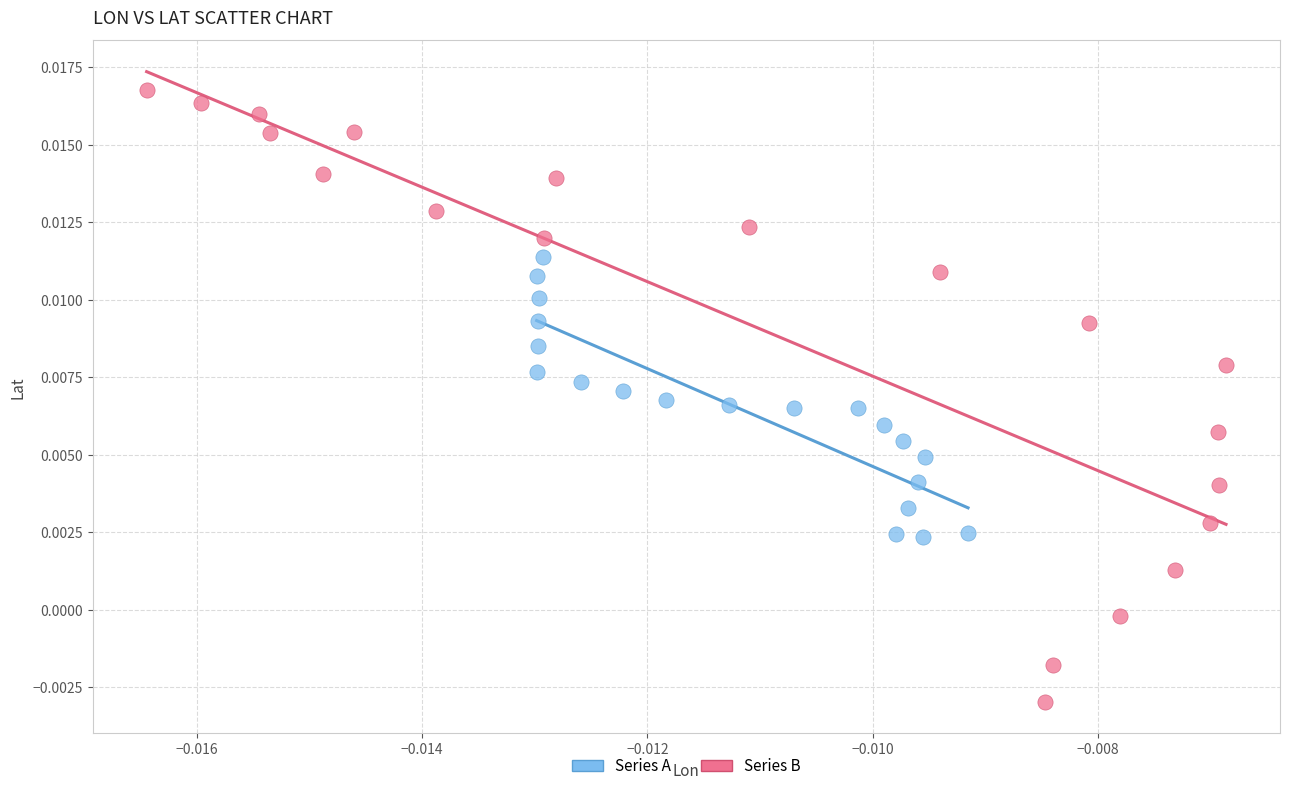

Which series contains the lowest Y value?

Series B